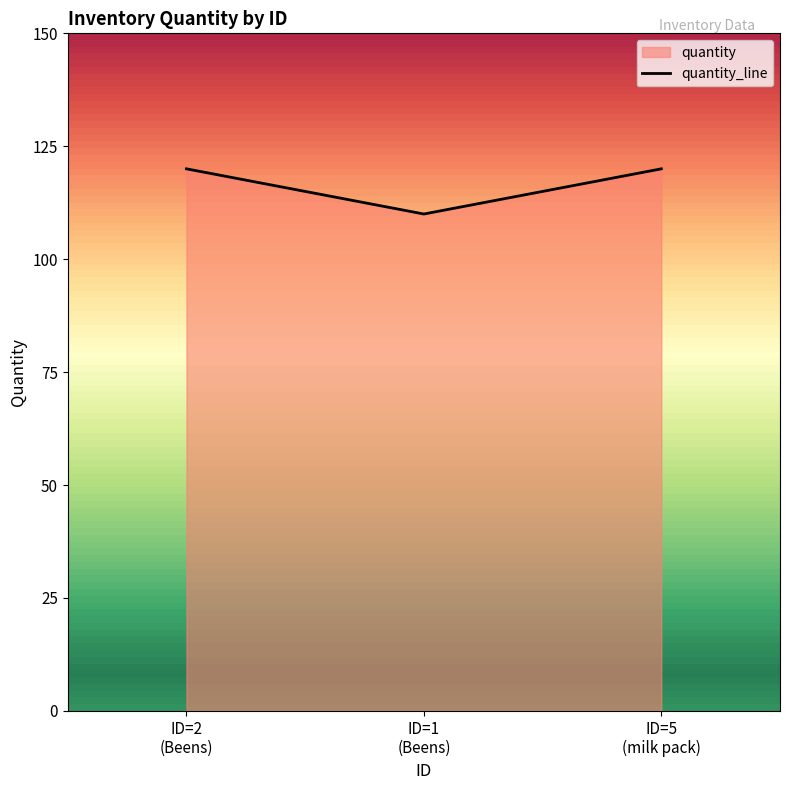

What is the minimum value shown in the chart?

110